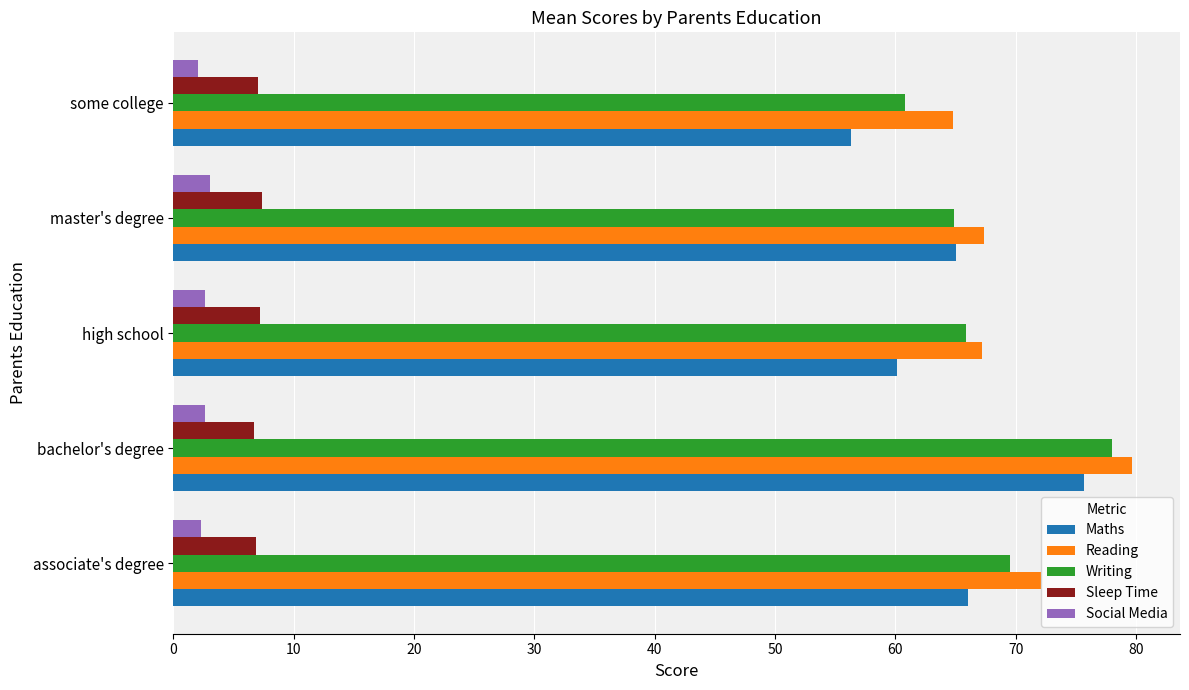

Is the value of Social Media at master's degree greater than the value of Sleep Time at bachelor's degree?

No